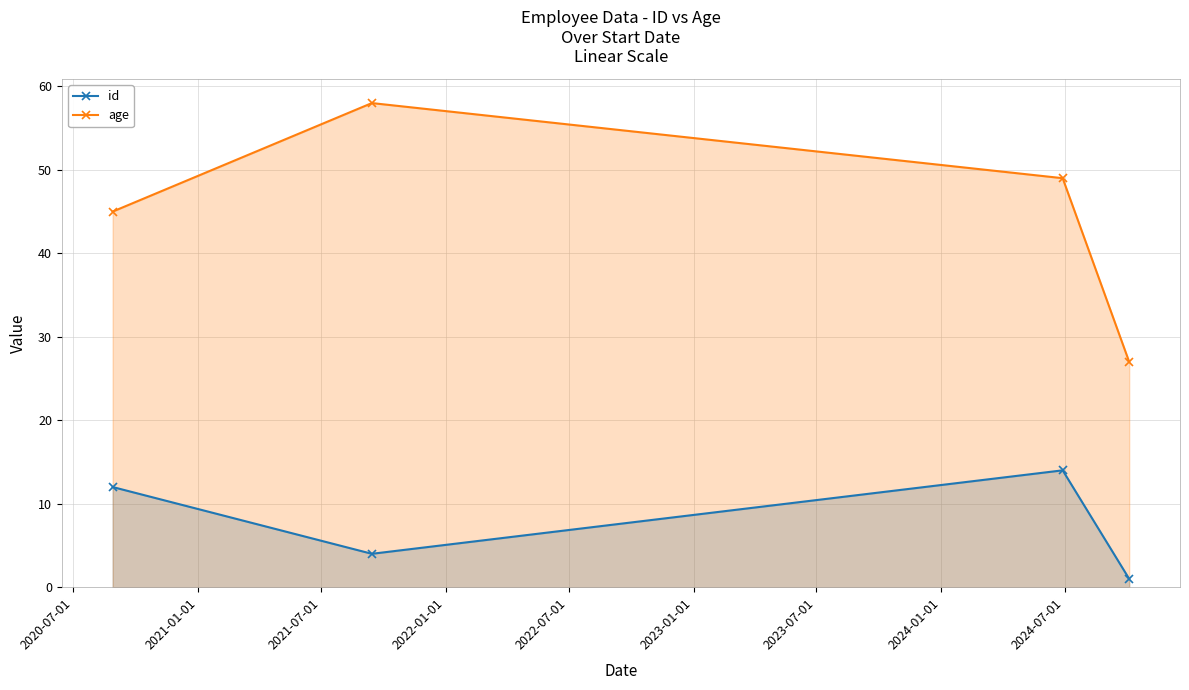

In id, how many points are higher than both neighbors (excluding endpoints)?

1